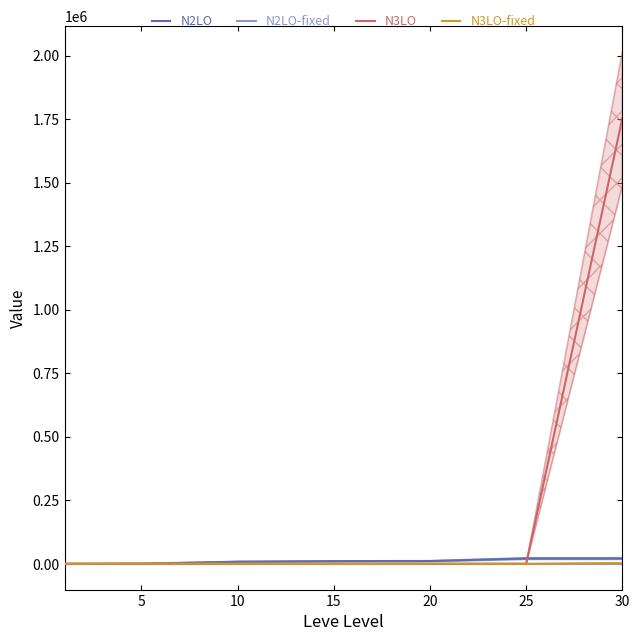

Is this an area chart (filled region under the line)?

No